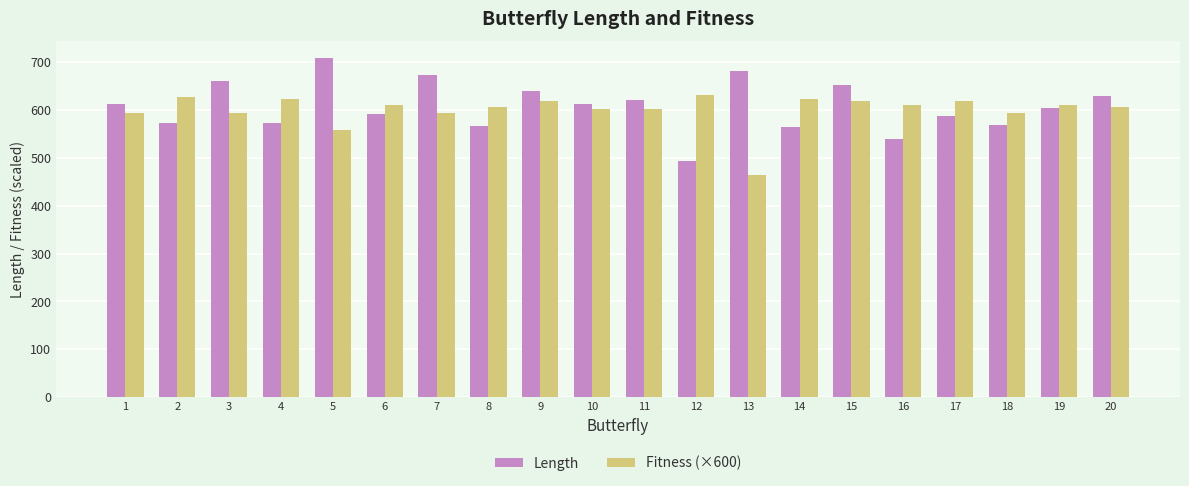

What is the value of the Length bar at the 18th from the left?

568.0